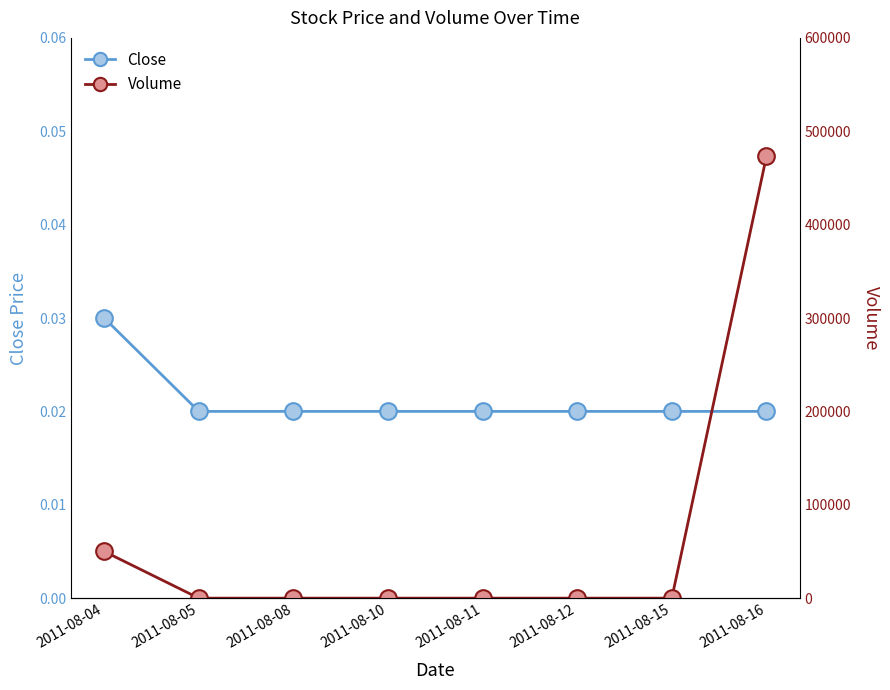

What are all the series names shown in the legend?

Close, Volume